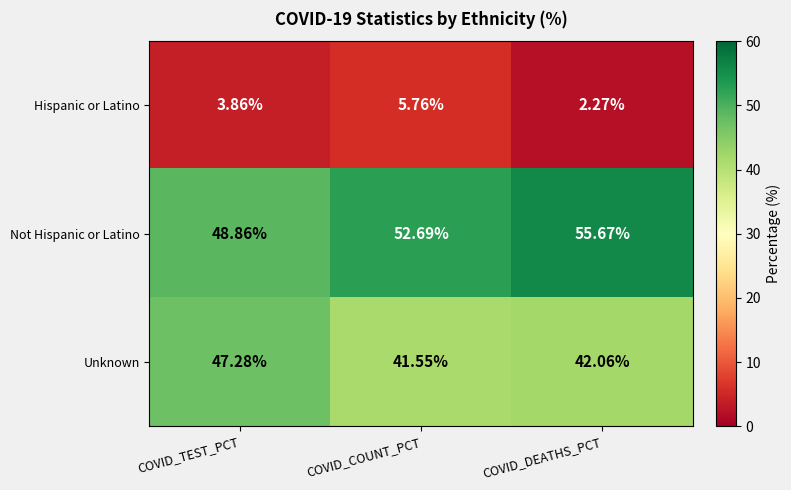

Which label corresponds to the smallest value in the chart?

COVID_DEATHS_PCT